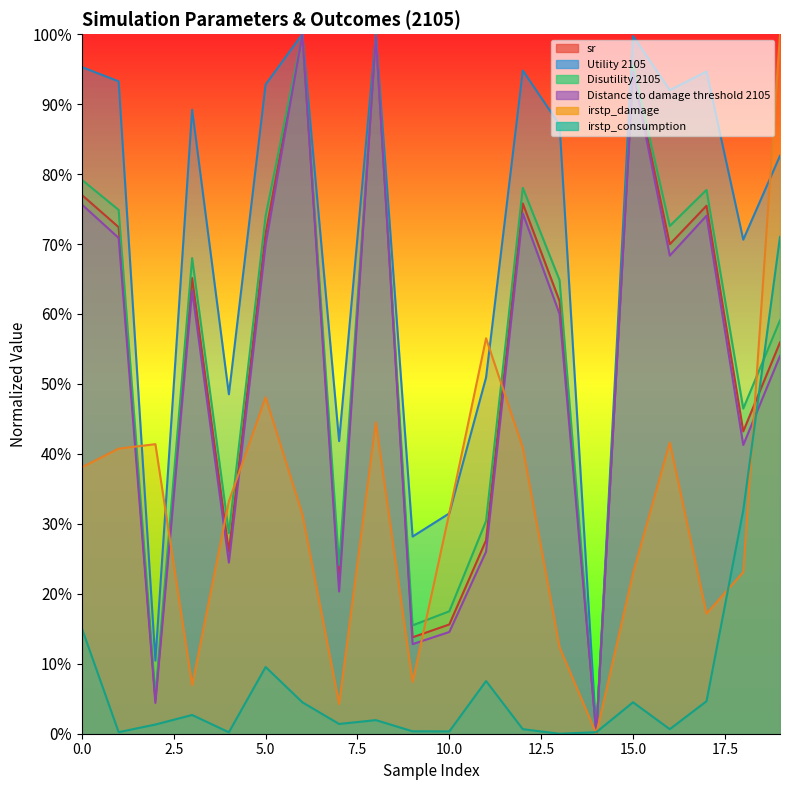

Between 8 and 13, which series saw the biggest shift?

Distance to damage threshold 2105